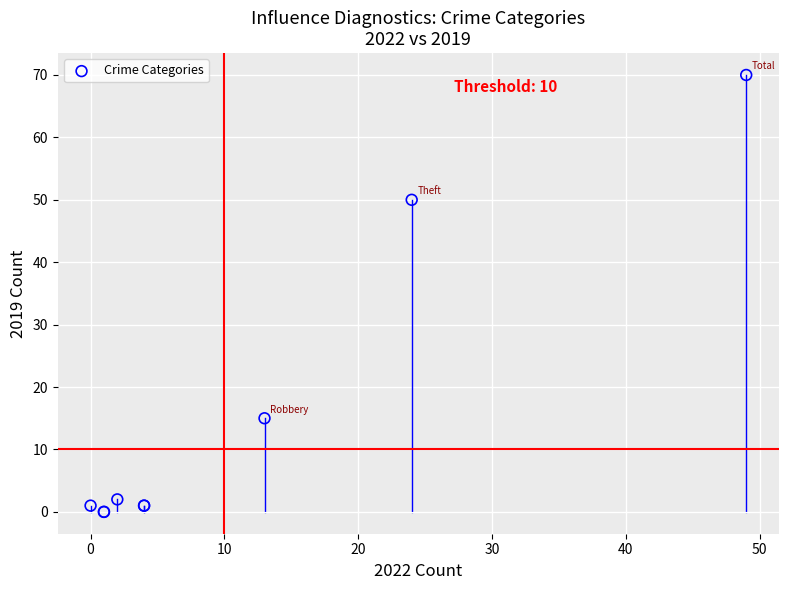

What Y value in the scatter plot is closest to 35?

50